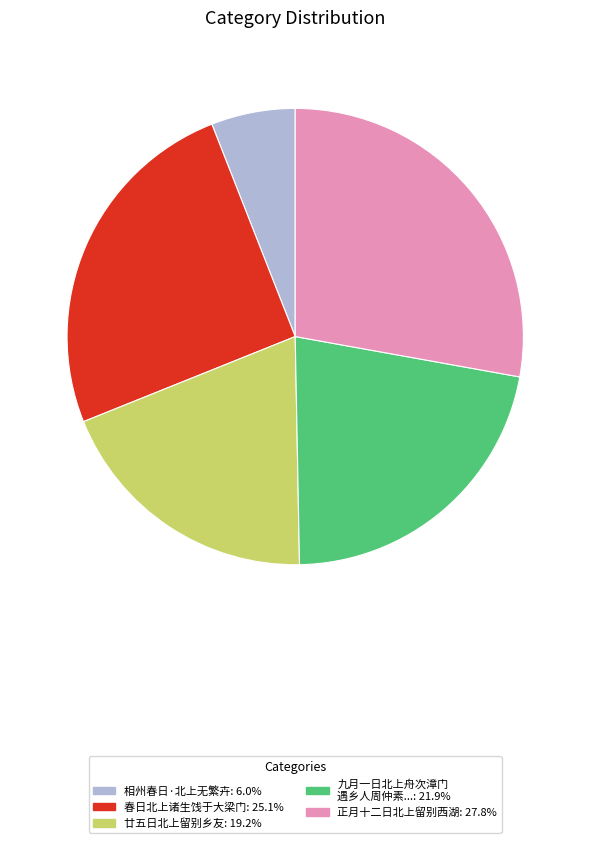

Is there a majority slice in this chart?

No